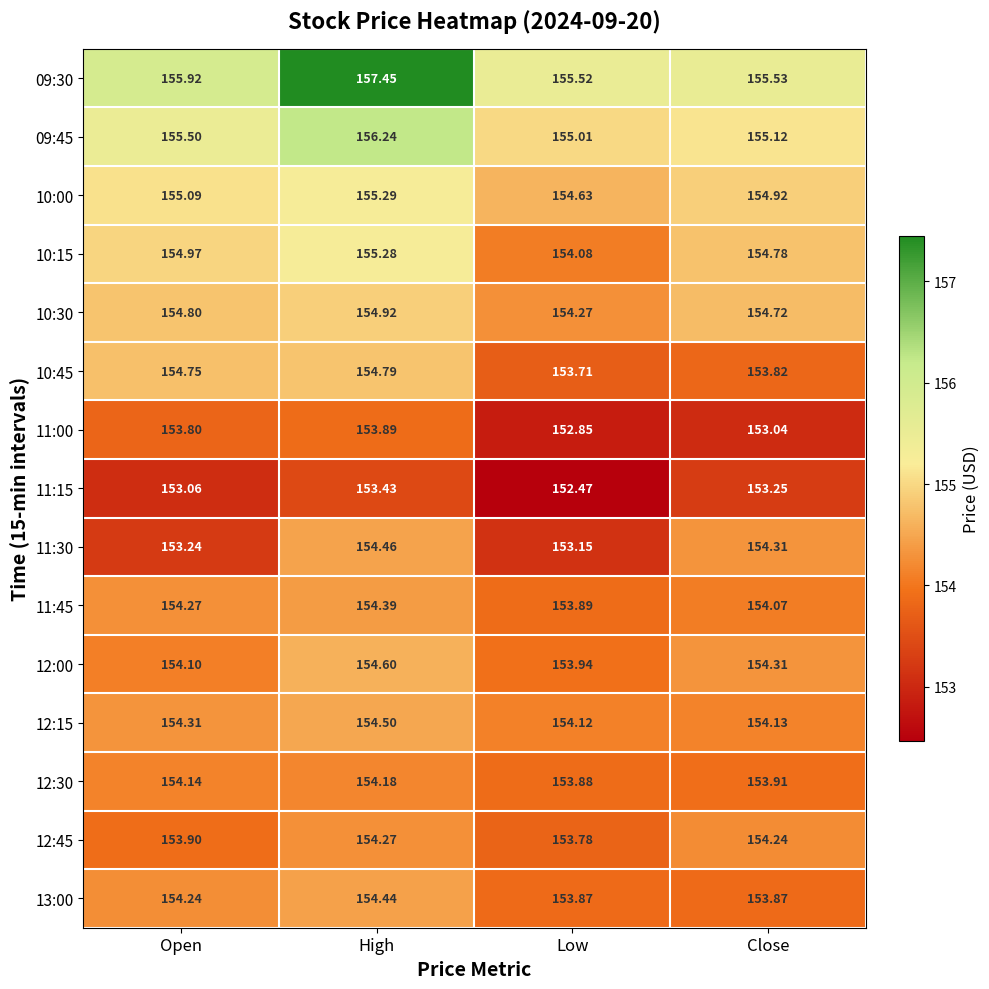

Which series has the widest spread of values?

09:30